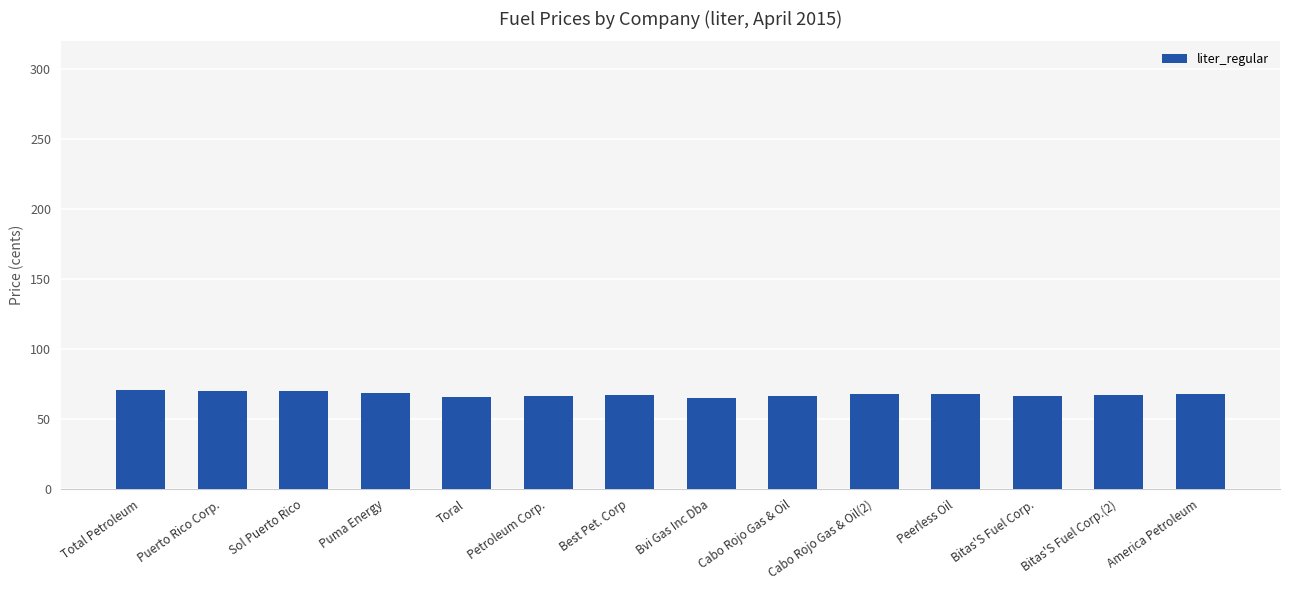

True or false: the data shows 70.7 at Total Petroleum.

True